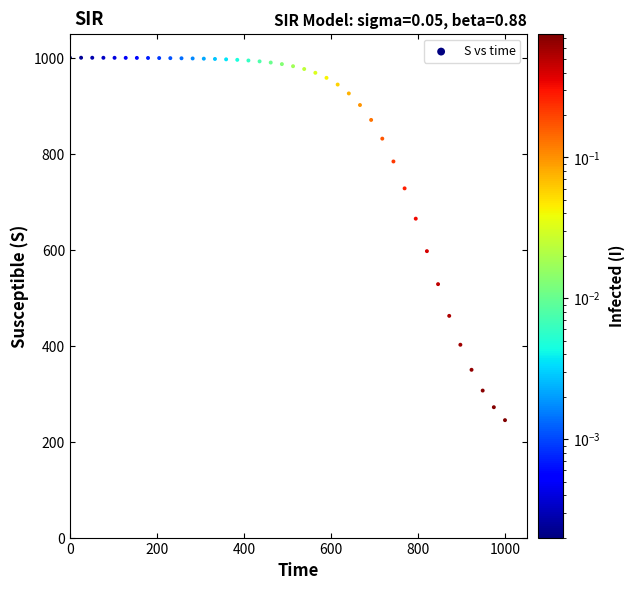

What Y value in the scatter plot is closest to 622?

596.8